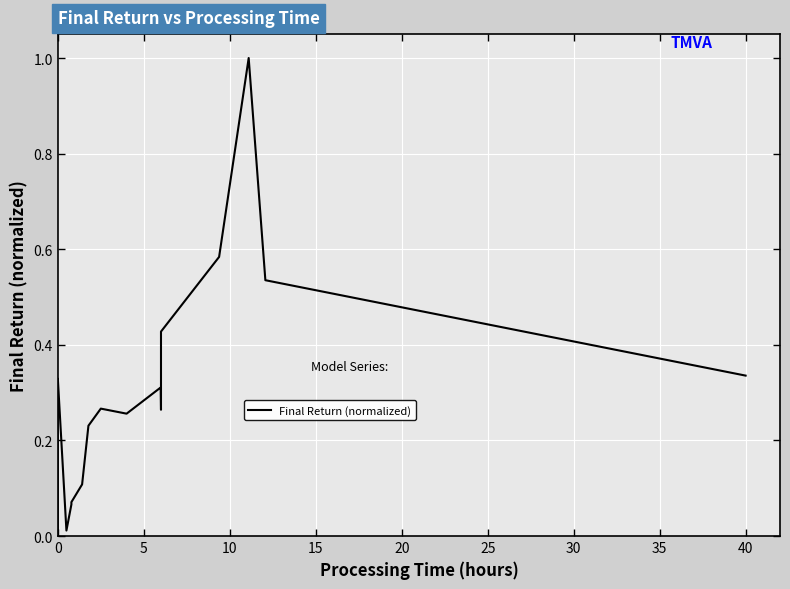

What is the difference between the second highest and minimum values?

0.6